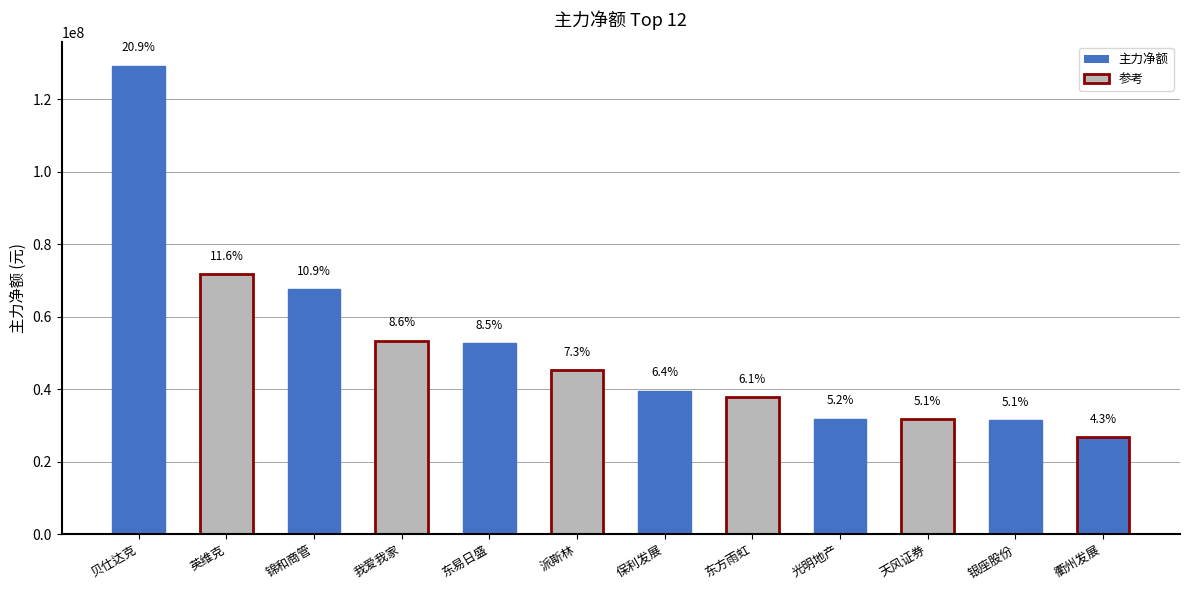

How many bars are there in total?

12